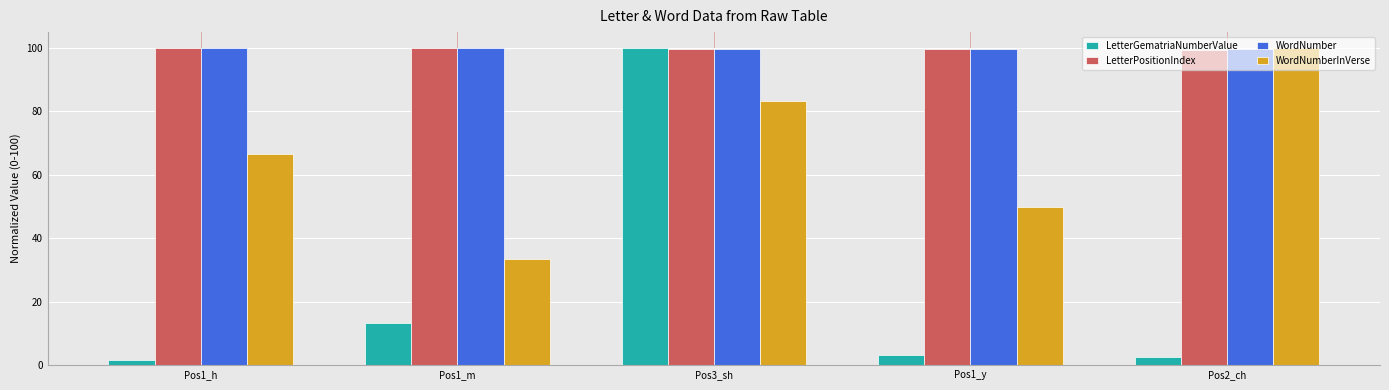

List the labels in order of WordNumberInVerse value, largest first.

Pos2_ch, Pos3_sh, Pos1_h, Pos1_y, Pos1_m